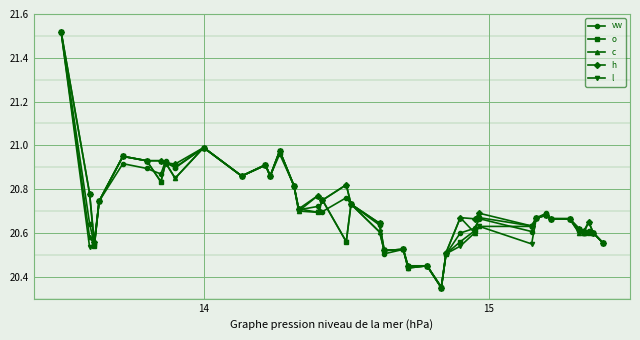

True or false: o and l intersect in this chart.

False